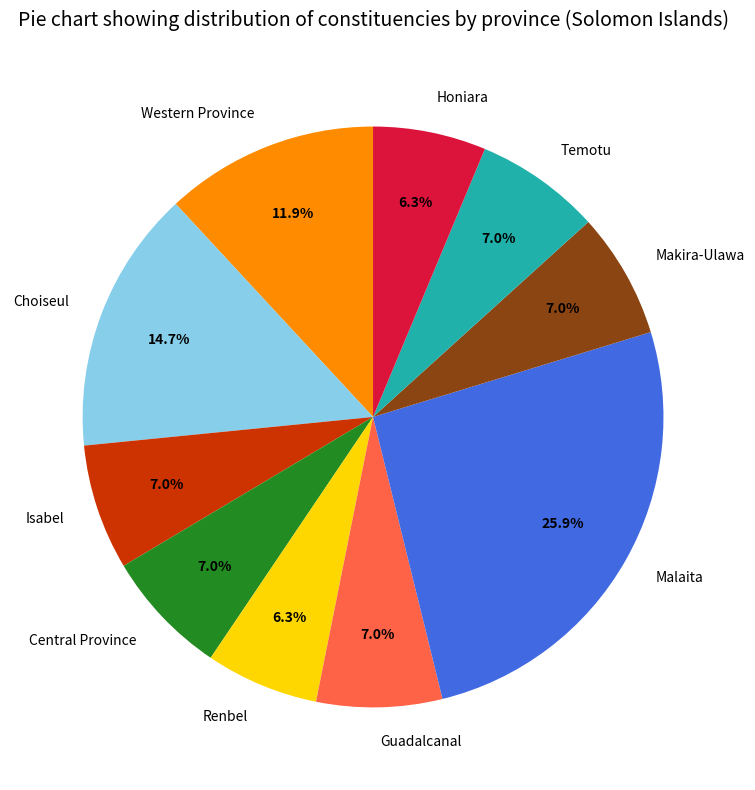

To the nearest percent, what is the difference between the largest and smallest slice percentages?

20%